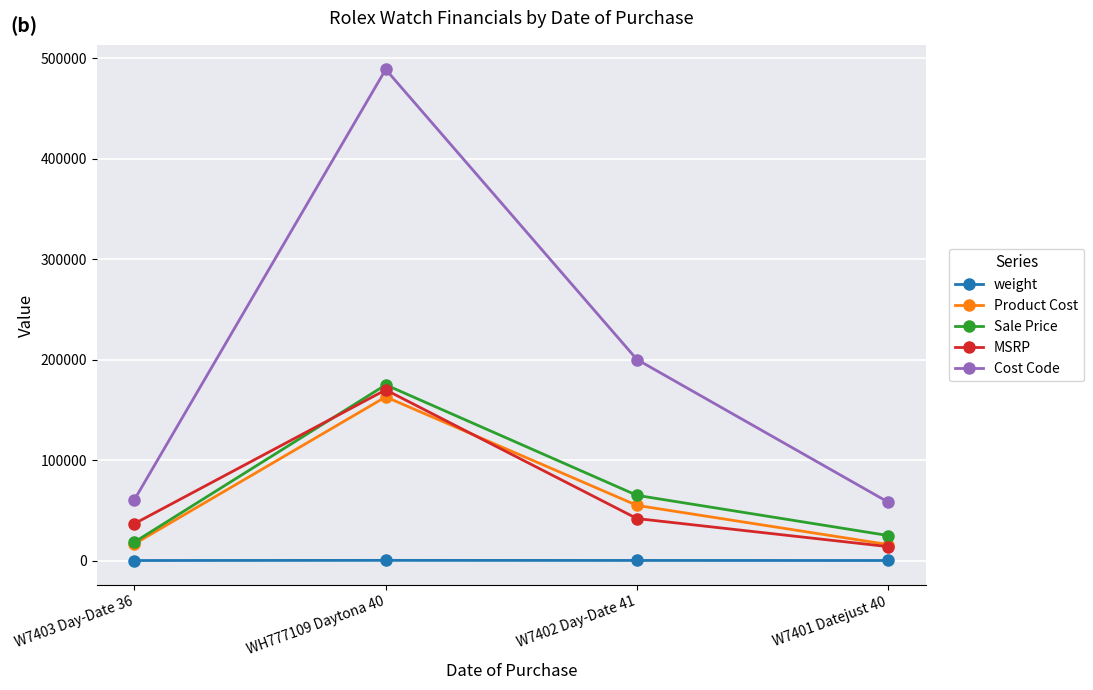

True or false: weight and Sale Price cross at least once.

False